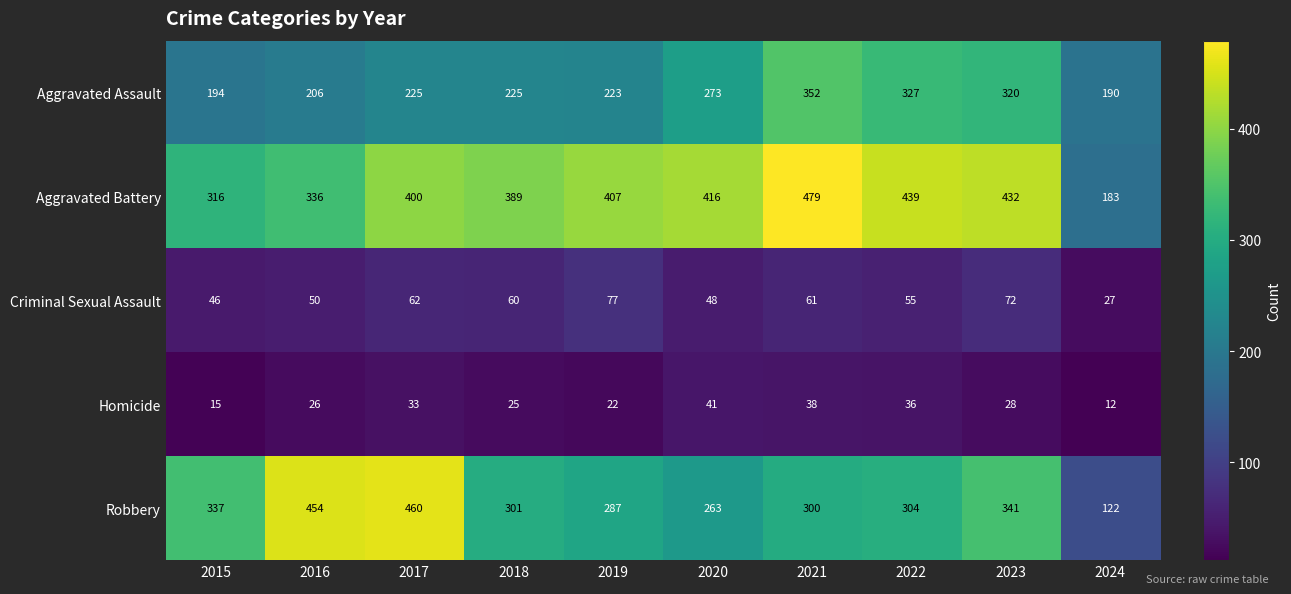

What is the greatest value displayed?

479